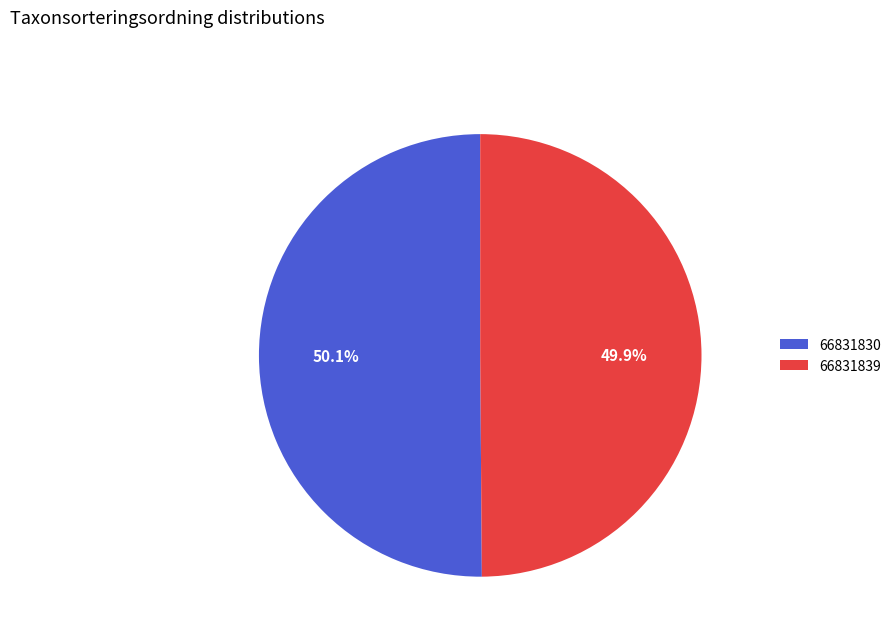

Is the sum of 66831830 and 66831839 greater than half?

Yes